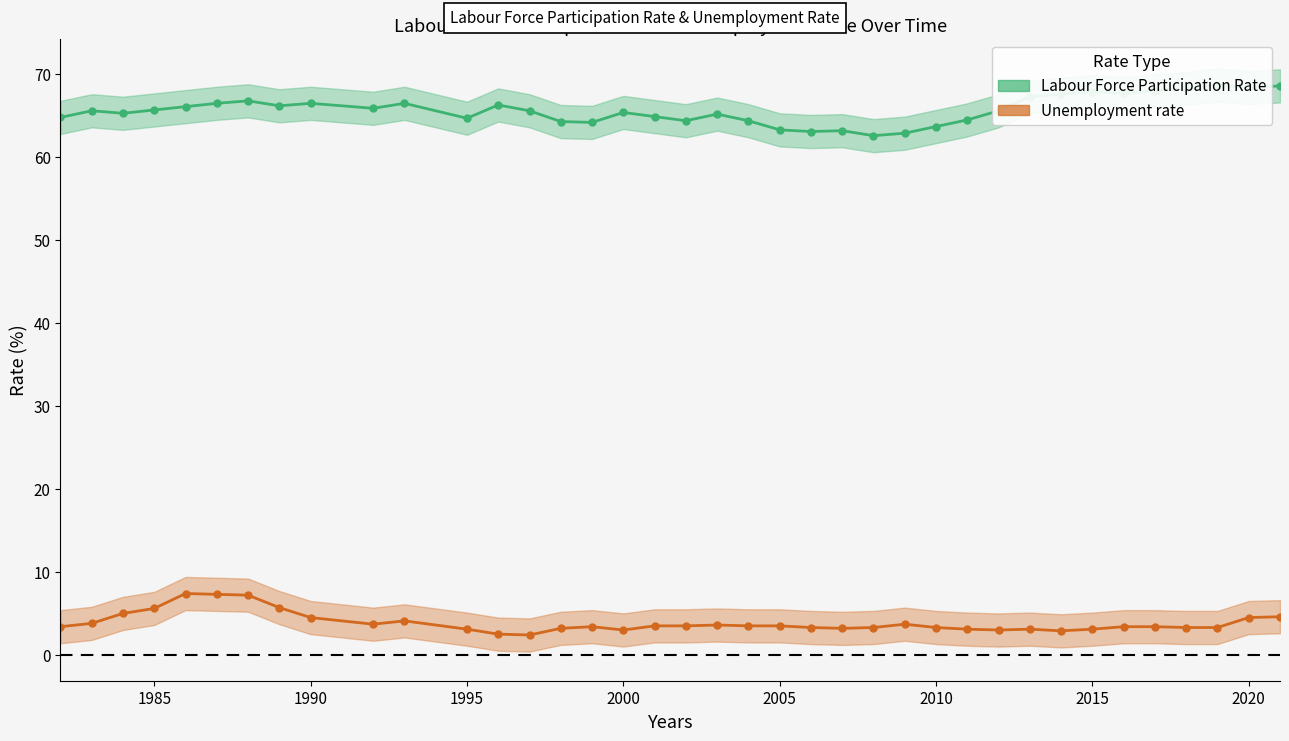

True or false: Unemployment rate has a value of 3.1 at 1990.

False